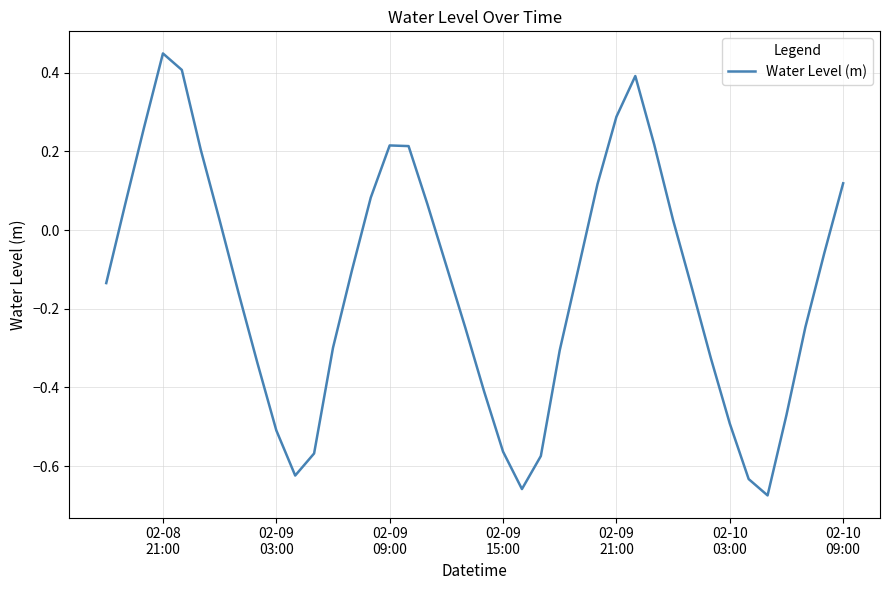

What is the difference between the maximum and minimum values?

1.1